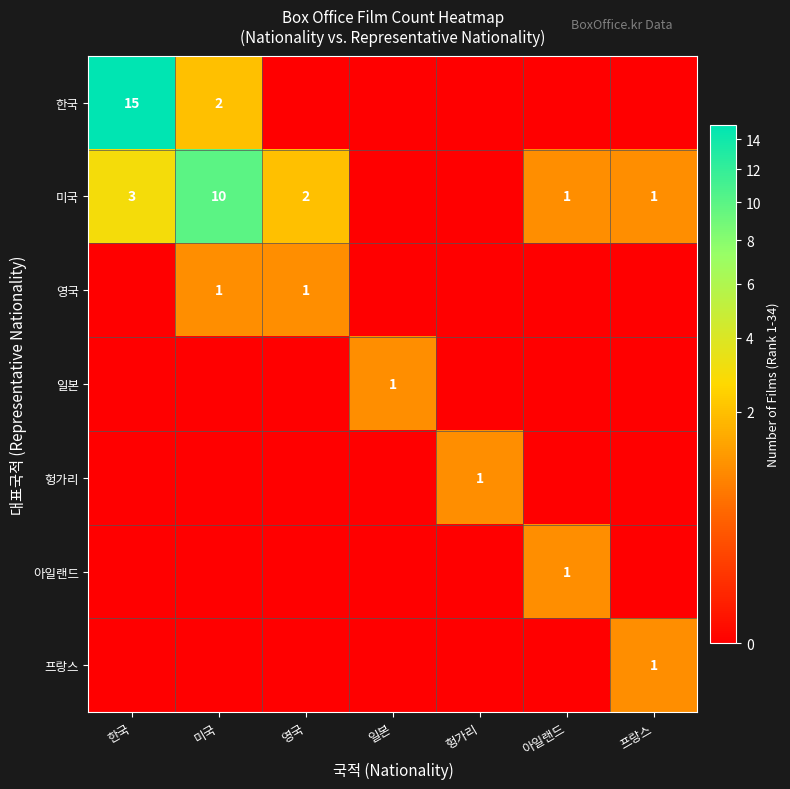

What is the greatest value displayed?

15